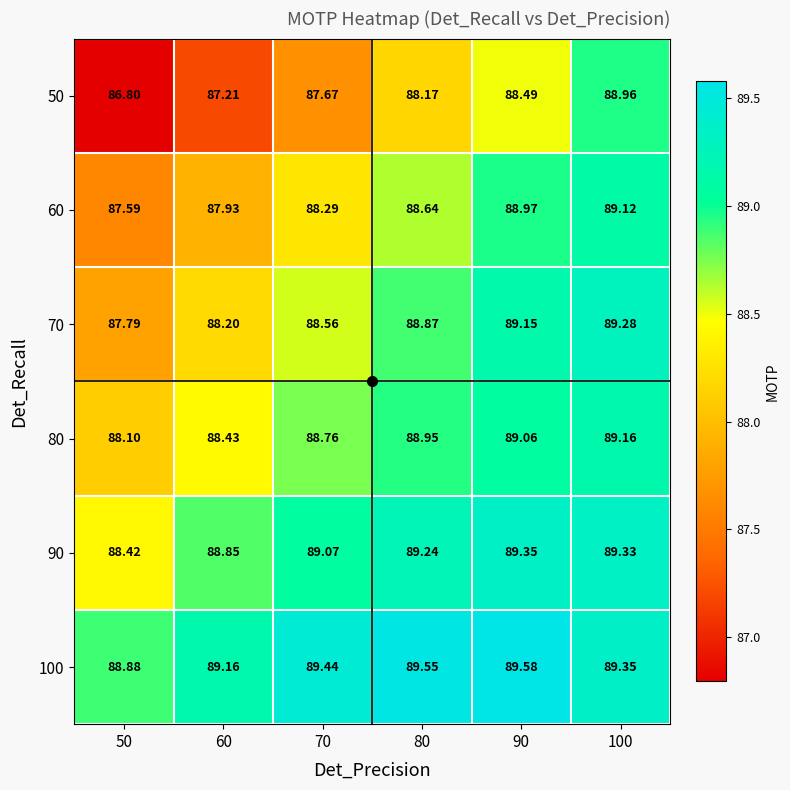

Is the value of 80 at 90 greater than the value of 100 at 80?

No